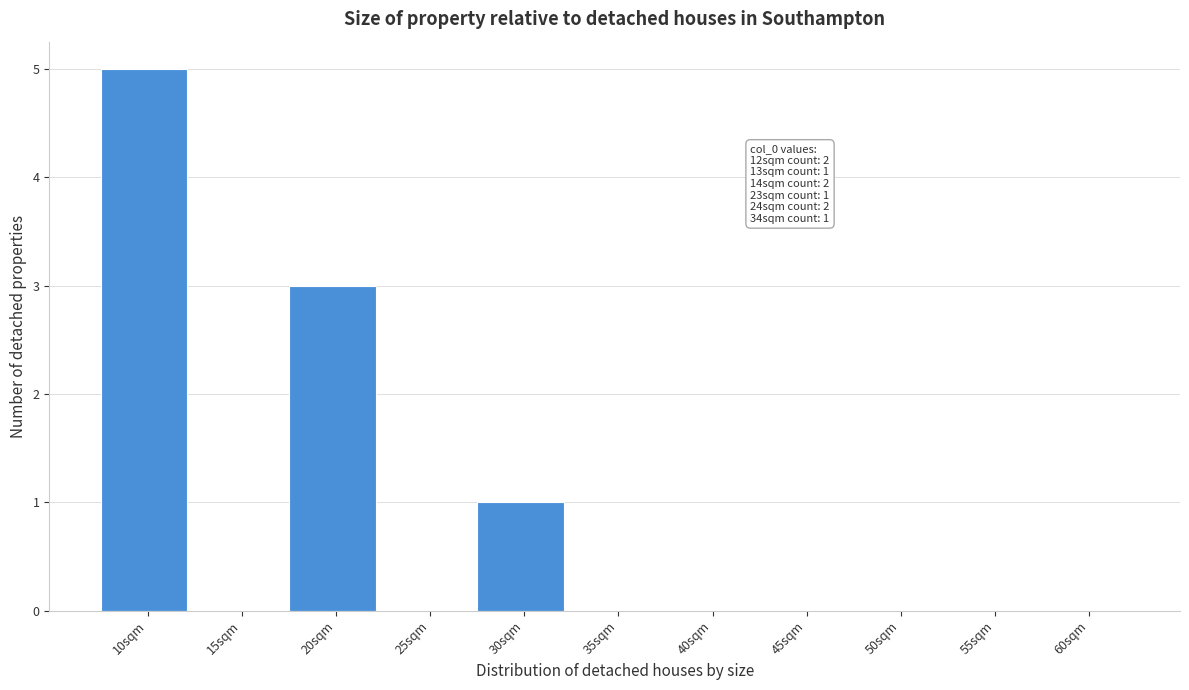

Reading right to left, transcribe all the data shown in this chart.

60sqm=0	55sqm=0	50sqm=0	45sqm=0	40sqm=0	35sqm=0	30sqm=1	25sqm=0	20sqm=3	15sqm=0	10sqm=5